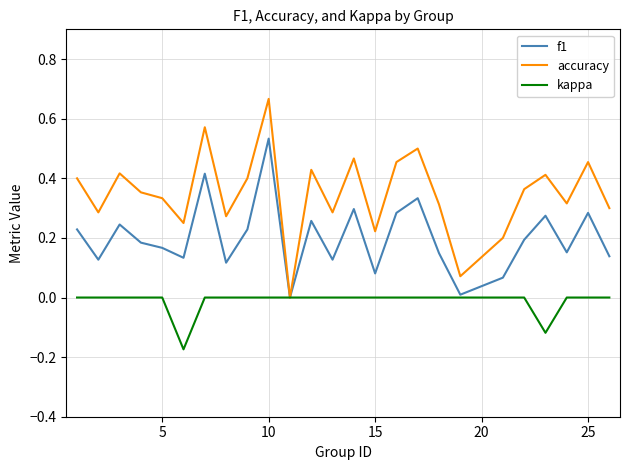

Rank the series by their maximum value, from lowest to highest.

kappa, f1, accuracy